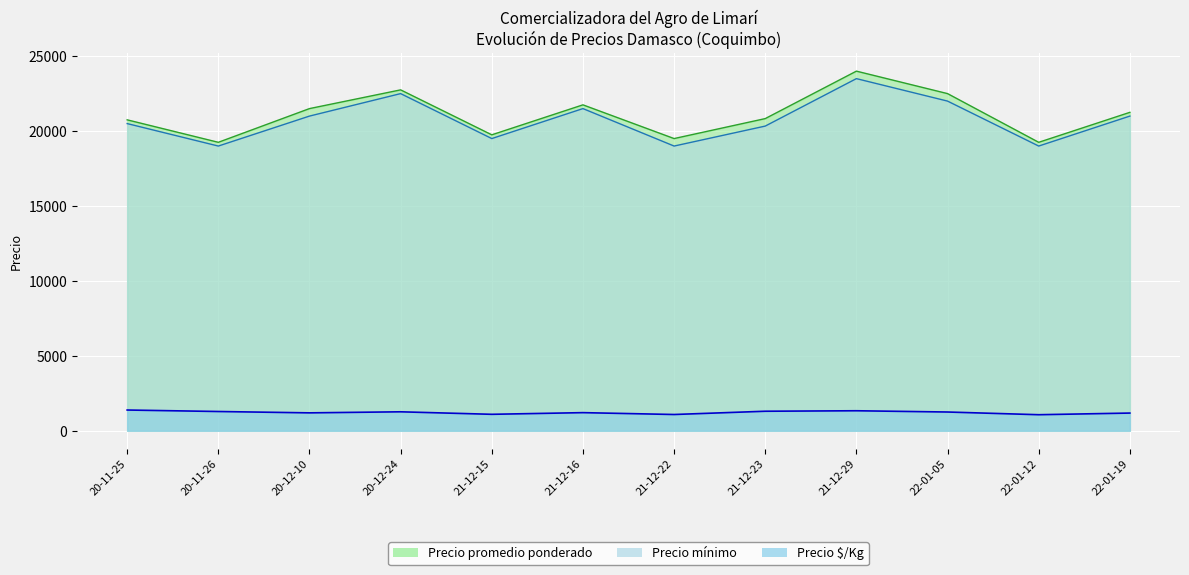

Which series has the largest total across all categories?

Precio promedio ponderado